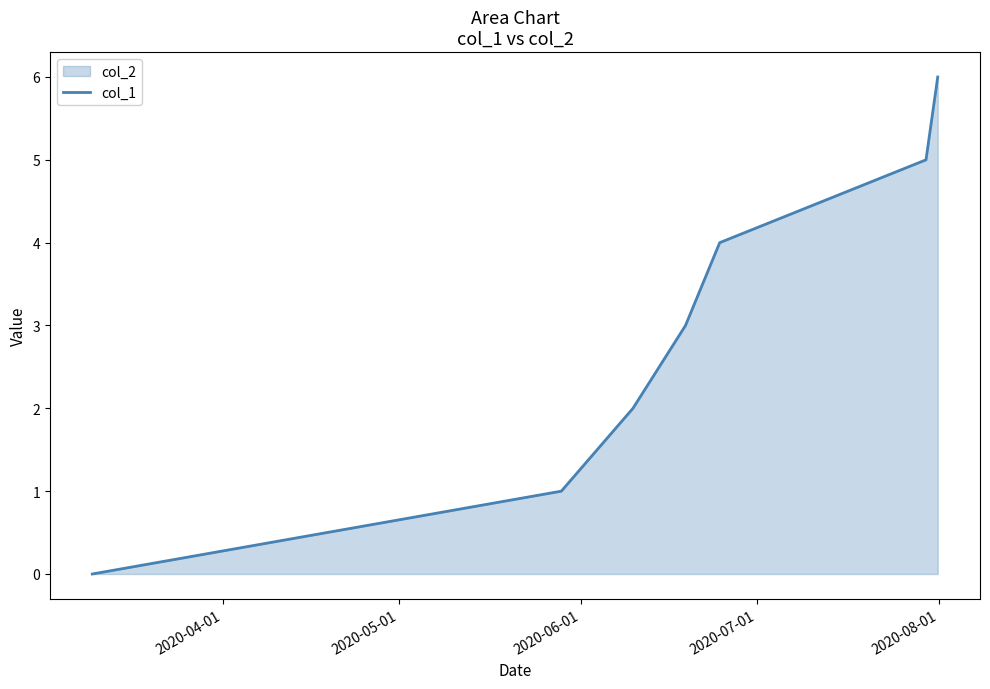

What is the difference between the maximum and minimum values?

6